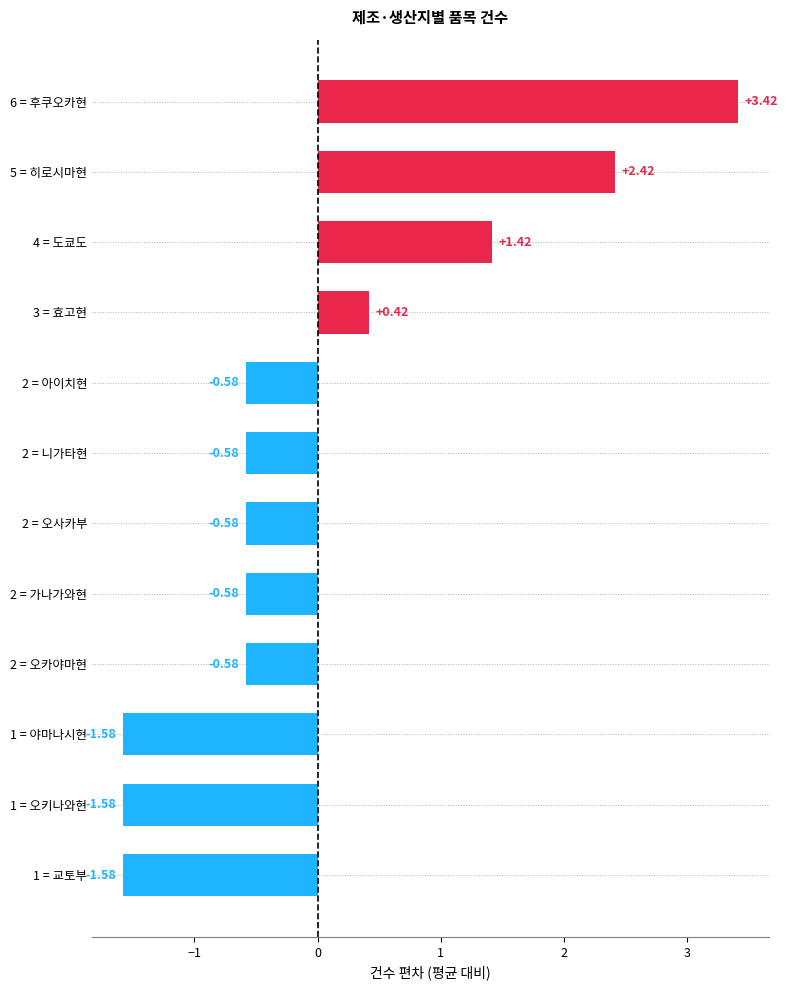

Which label corresponds to the largest value in the chart?

6 = 후쿠오카현